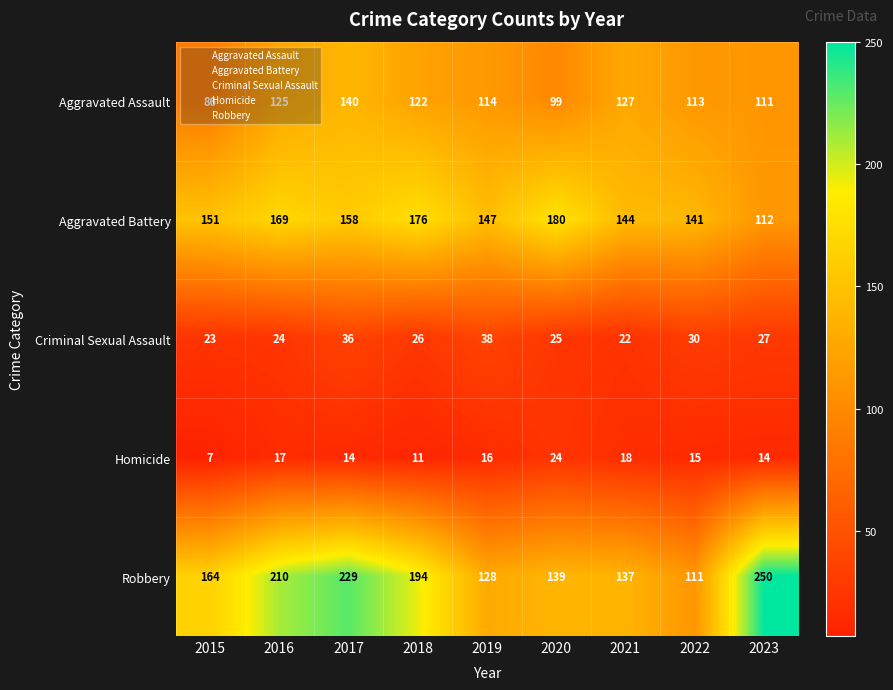

The value of Aggravated Battery at 2017 is 158. True or false?

True